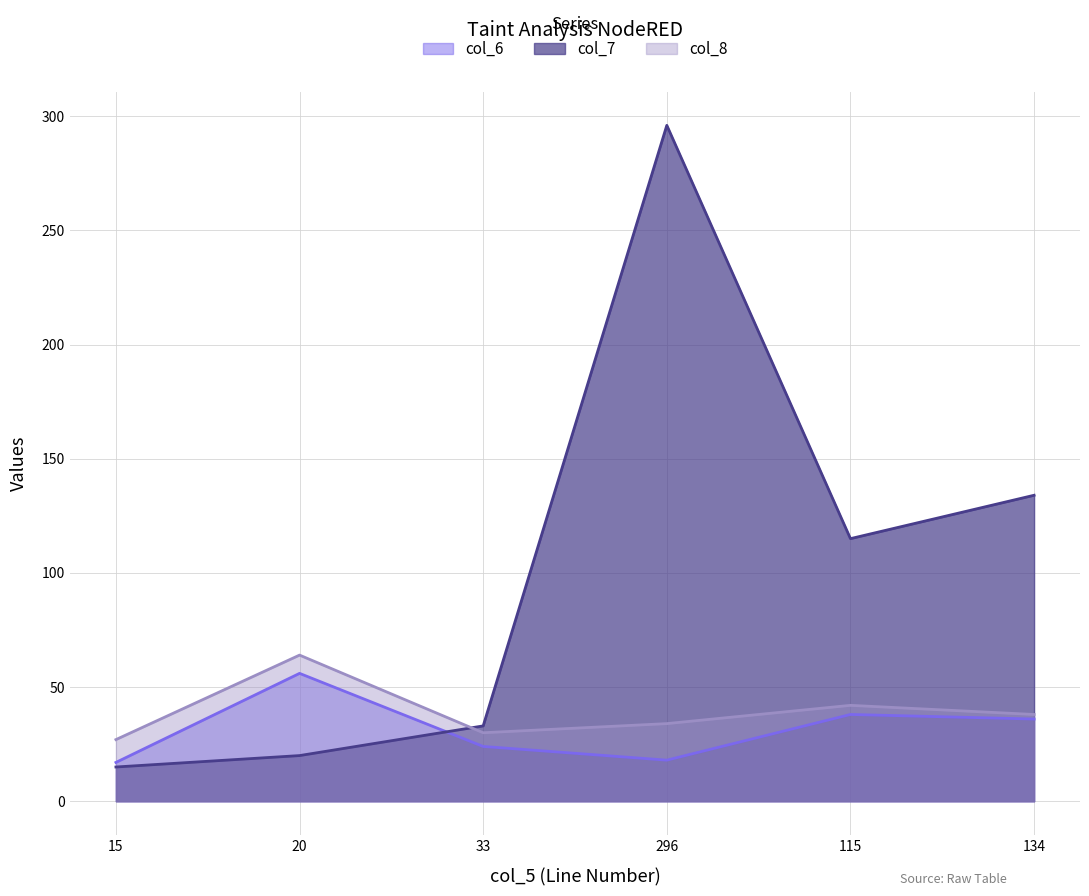

At which category does col_6 reach its first local valley?

296